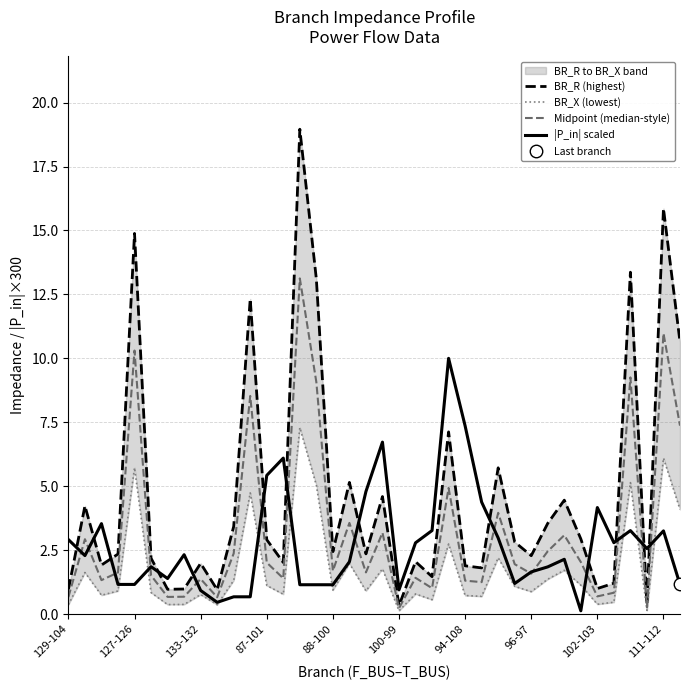

True or false: |P_in| scaled and BR_R (highest) cross at least once.

True